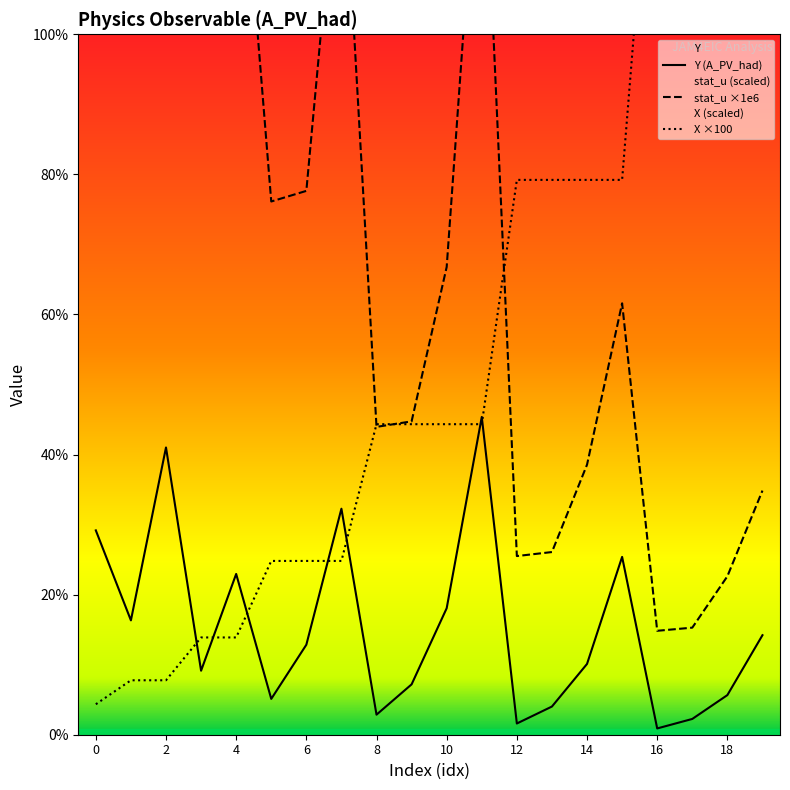

The Y series shows 0.1 at 4. True or false?

False